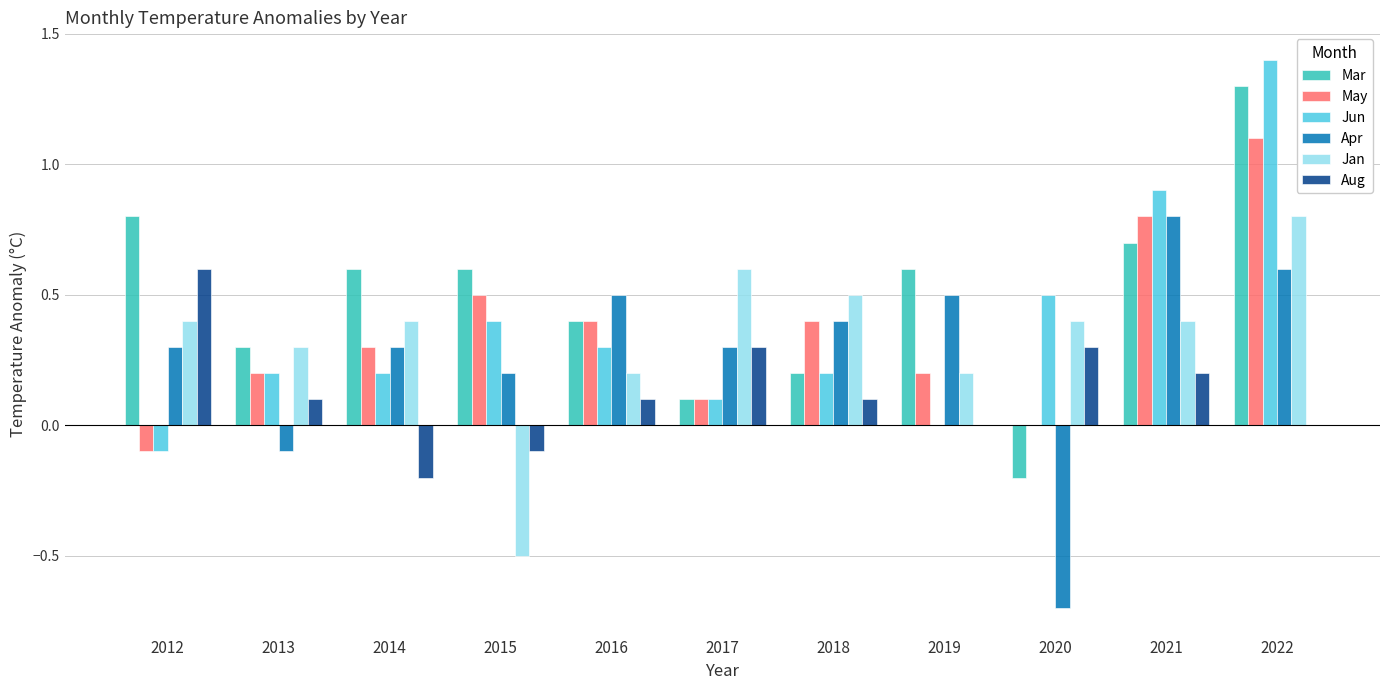

Reading right to left, transcribe all the data shown in this chart.

Mar: 1.3	0.7	-0.2	0.6	0.2	0.1	0.4	0.6	0.6	0.3	0.8
May: 1.1	0.8	0.0	0.2	0.4	0.1	0.4	0.5	0.3	0.2	-0.1
Jun: 1.4	0.9	0.5	0.0	0.2	0.1	0.3	0.4	0.2	0.2	-0.1
Apr: 0.6	0.8	-0.7	0.5	0.4	0.3	0.5	0.2	0.3	-0.1	0.3
Jan: 0.8	0.4	0.4	0.2	0.5	0.6	0.2	-0.5	0.4	0.3	0.4
Aug: 0.0	0.2	0.3	0.0	0.1	0.3	0.1	-0.1	-0.2	0.1	0.6